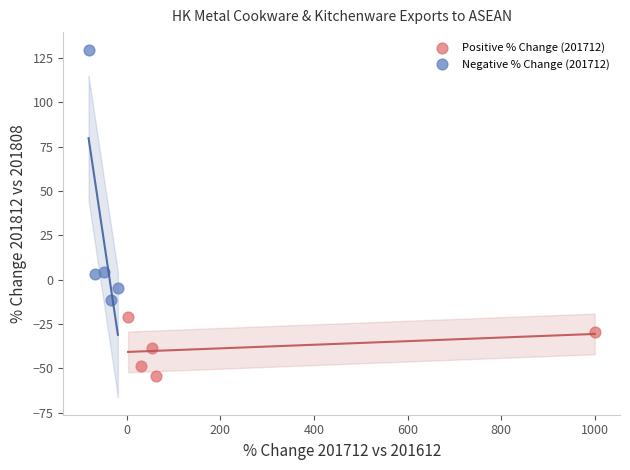

Which series contains the highest Y value?

Negative % Change (201712)